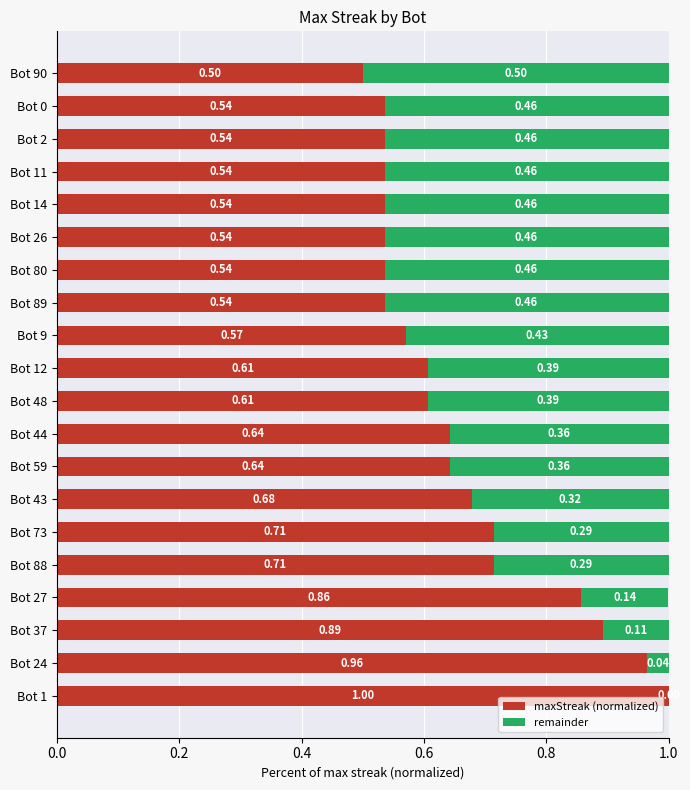

What is the sum of the maxStreak (normalized) values at Bot 37 and Bot 59?

1.5